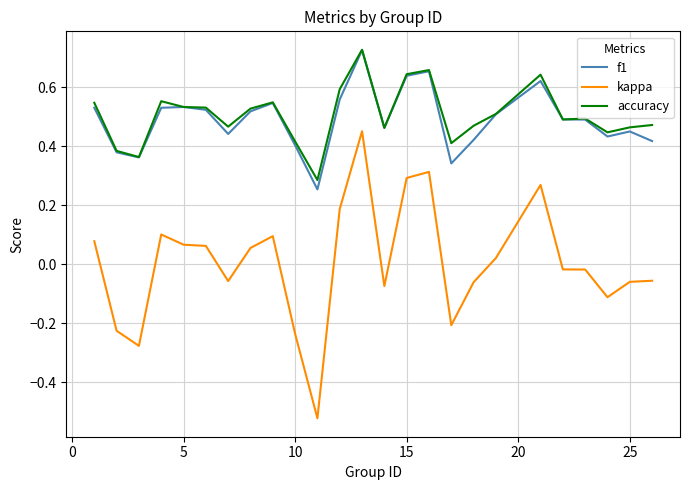

In accuracy, how many points are lower than both neighbors (excluding endpoints)?

7